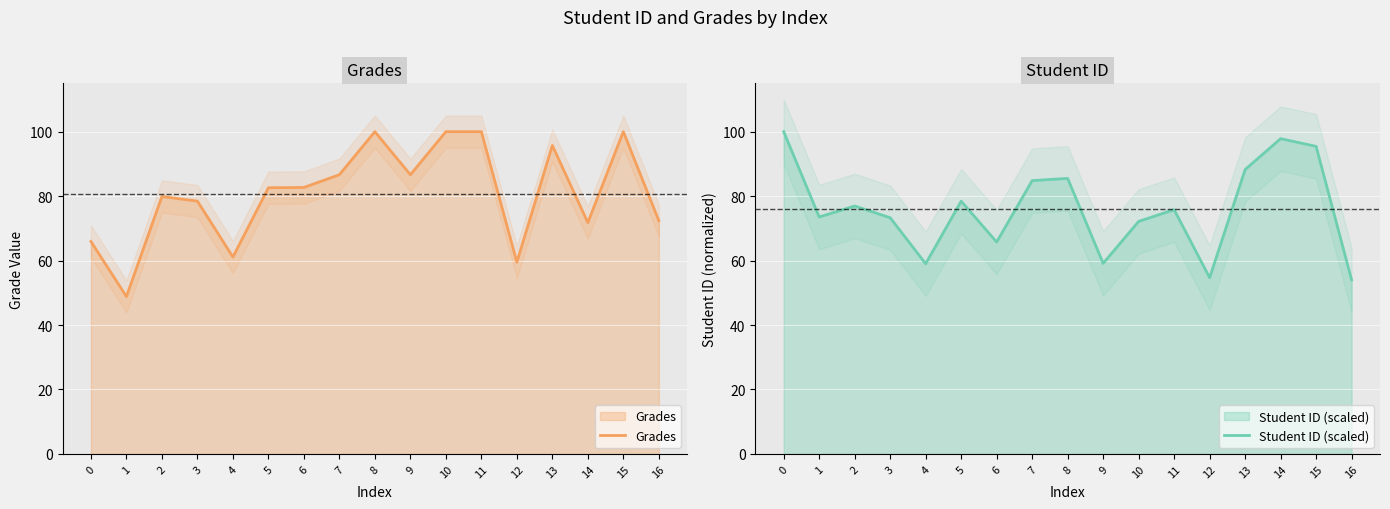

Which series has the widest spread of values?

Grades